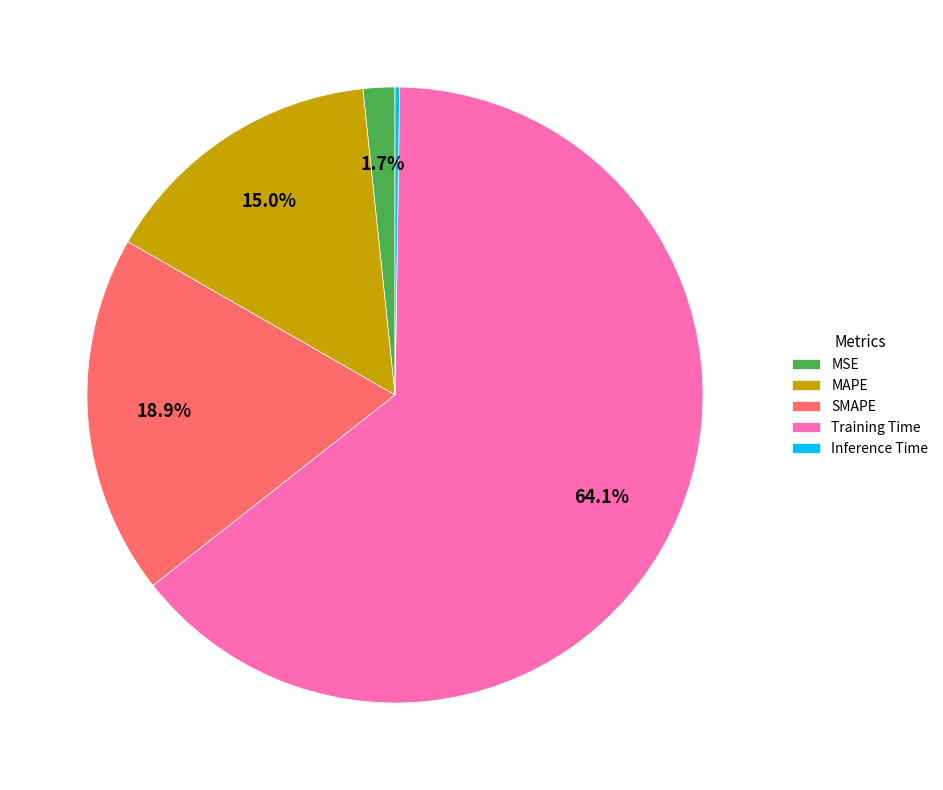

Between MAPE and SMAPE, which is larger?

SMAPE